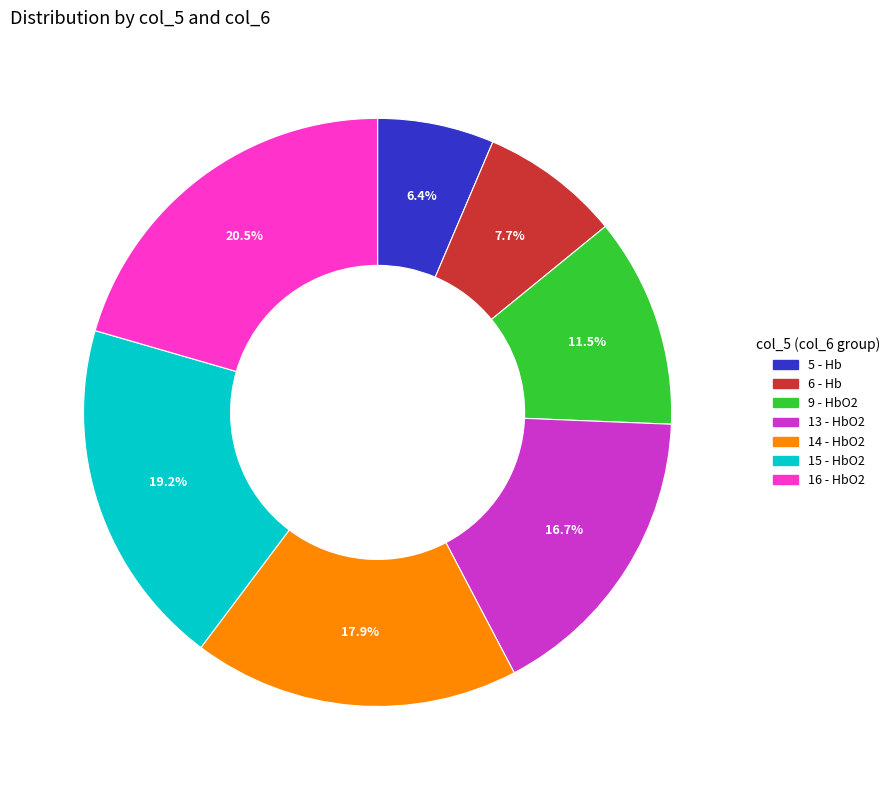

Rank the categories by value from highest to lowest.

16, 15, 14, 13, 9, 6, 5